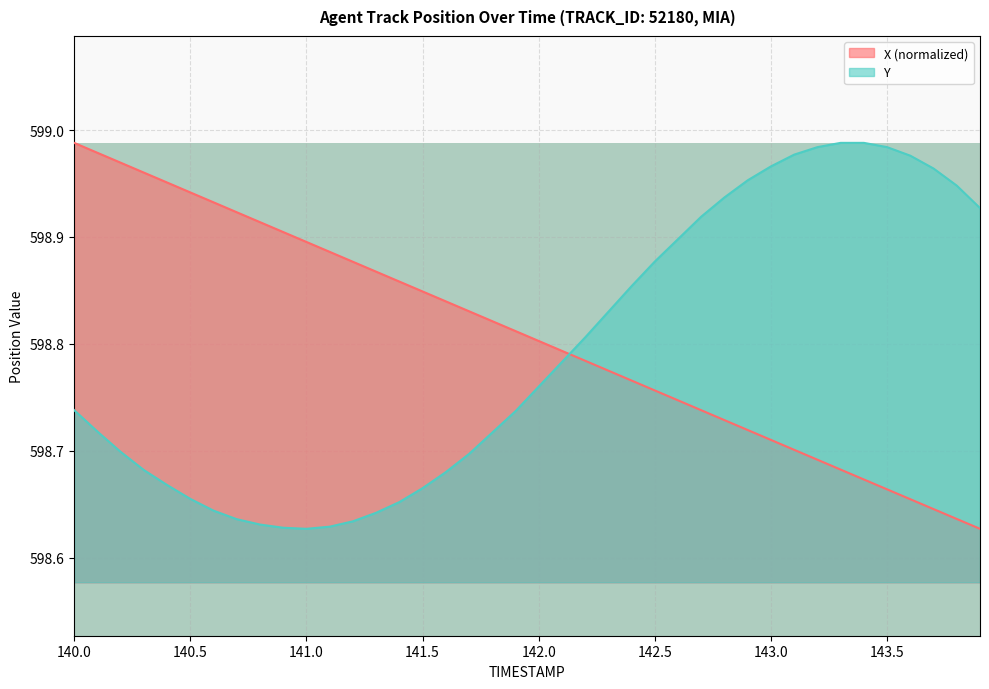

True or false: Y and X (normalized) intersect in this chart.

True